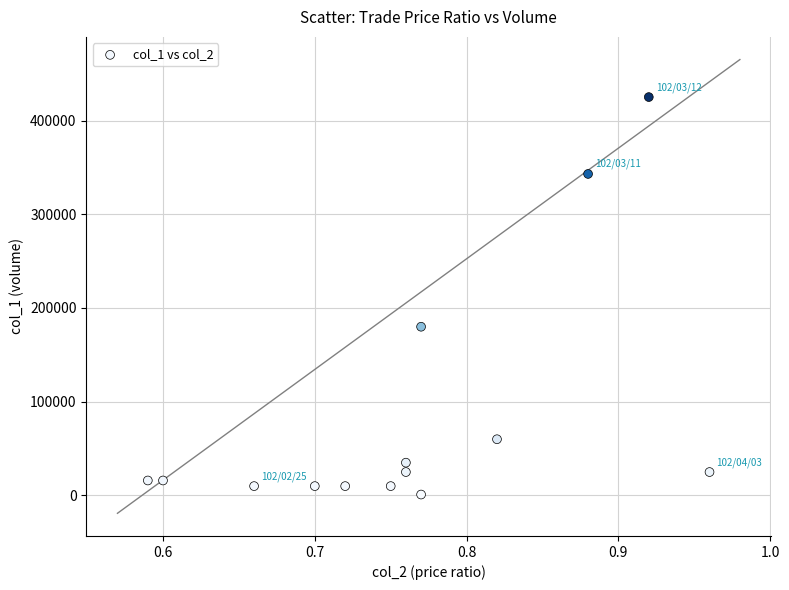

What Y value in the scatter plot is closest to 213000?

180000